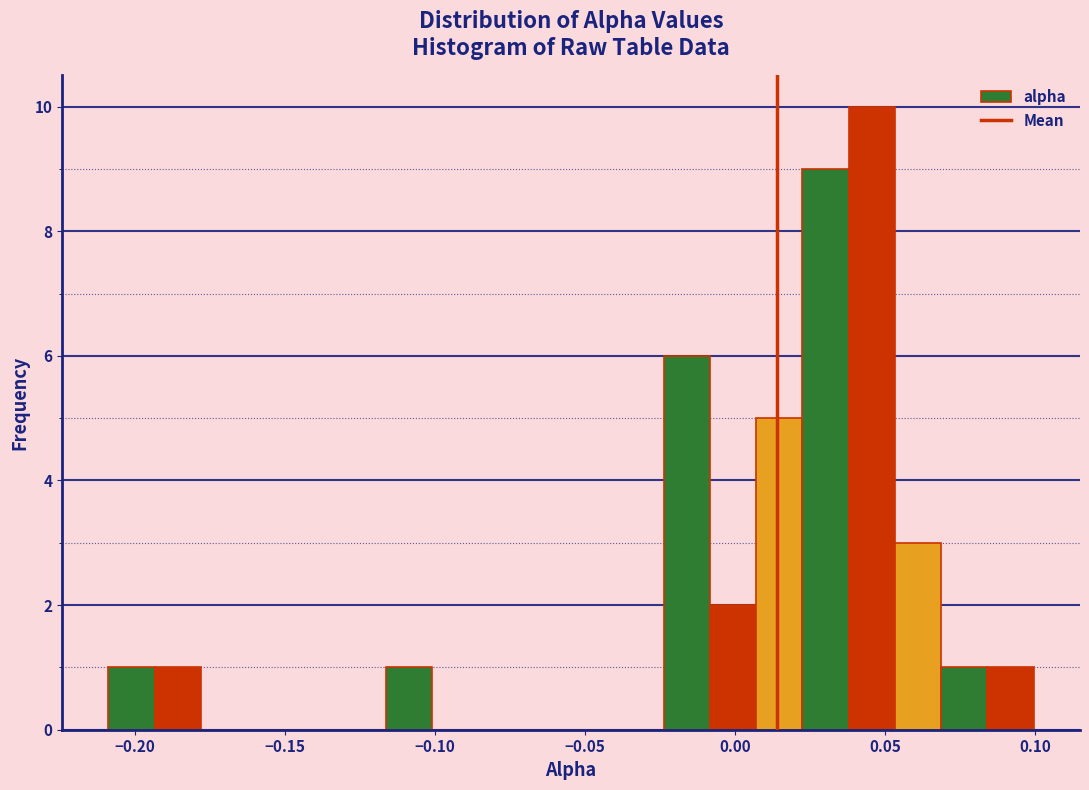

Read against the x-axis, roughly where is the centre of the tallest bar?

0.045